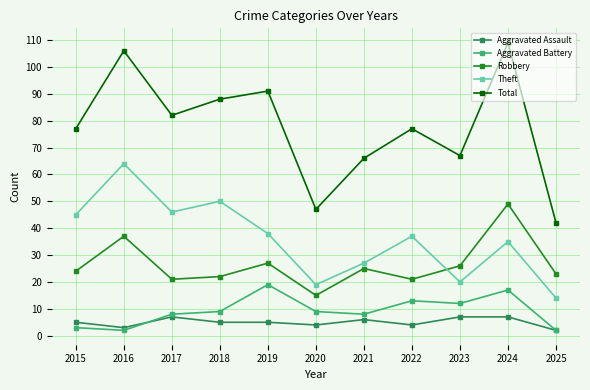

Rank the series by their maximum value, from lowest to highest.

Aggravated Assault, Aggravated Battery, Robbery, Theft, Total